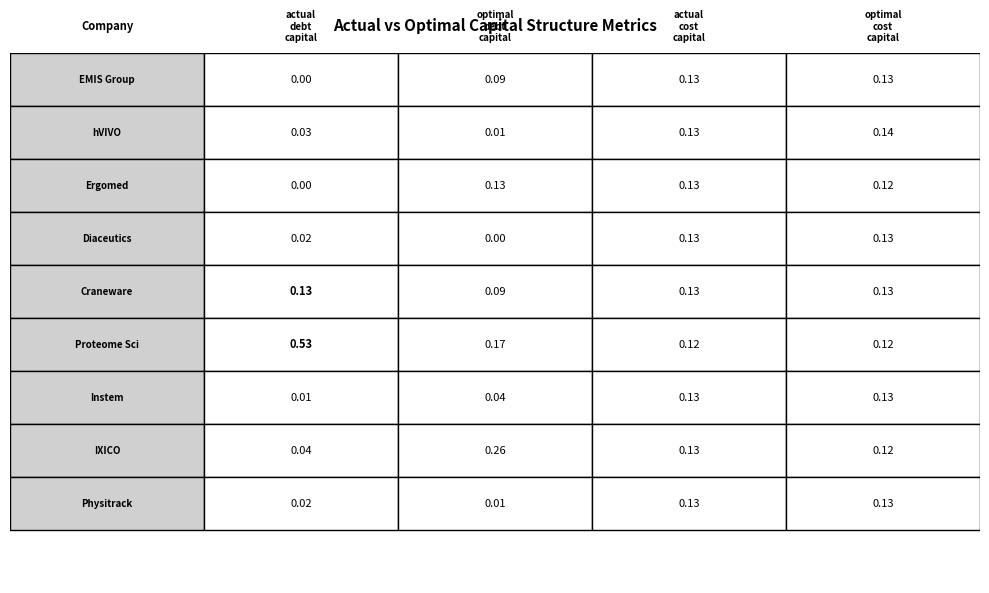

True or false: actual_debt_capital has a value of 0.0 at 3.

True